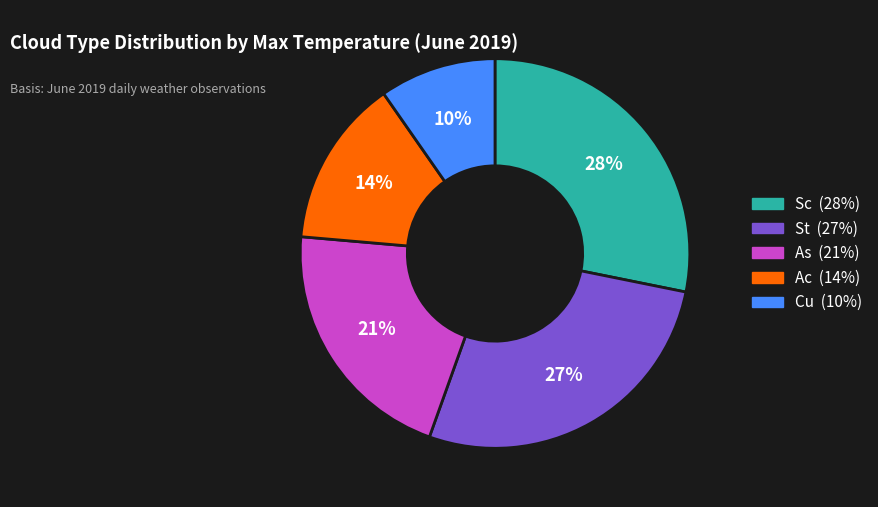

Does any single category account for the majority?

No